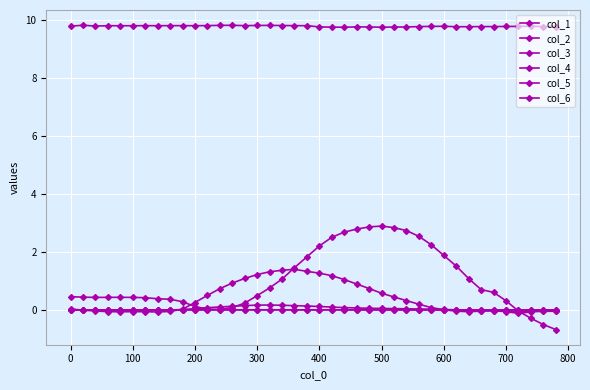

How many interior local valleys does the col_2 series have?

2